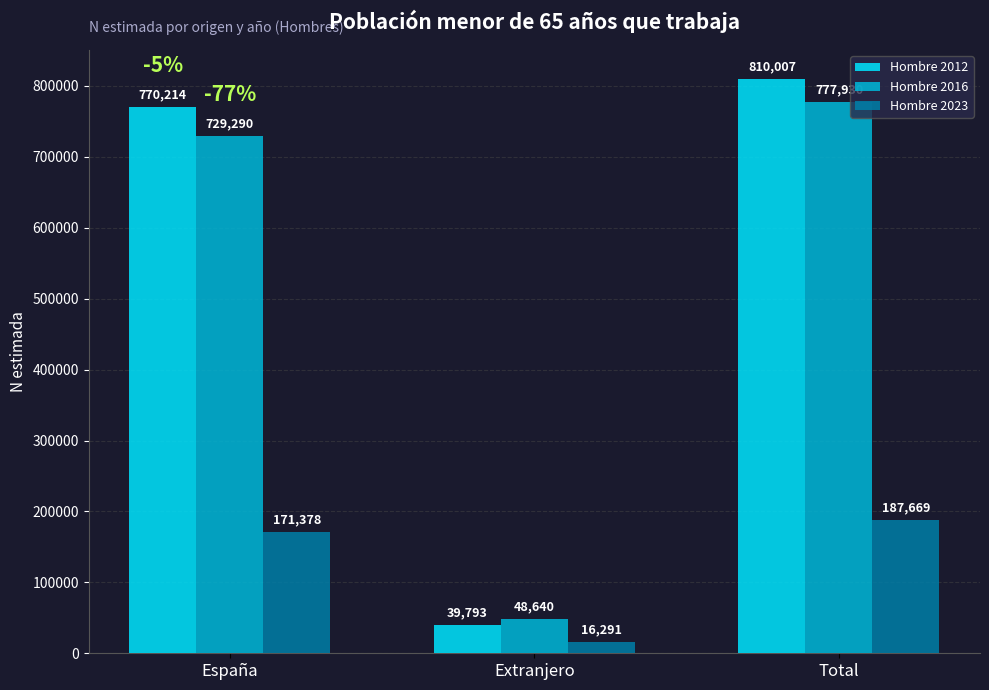

How many data points in Hombre 2012 are less than 770214?

1